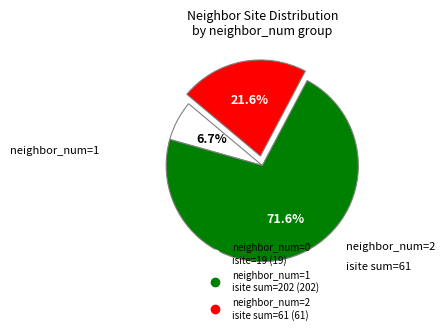

Is there any slice that represents more than half of the pie?

Yes